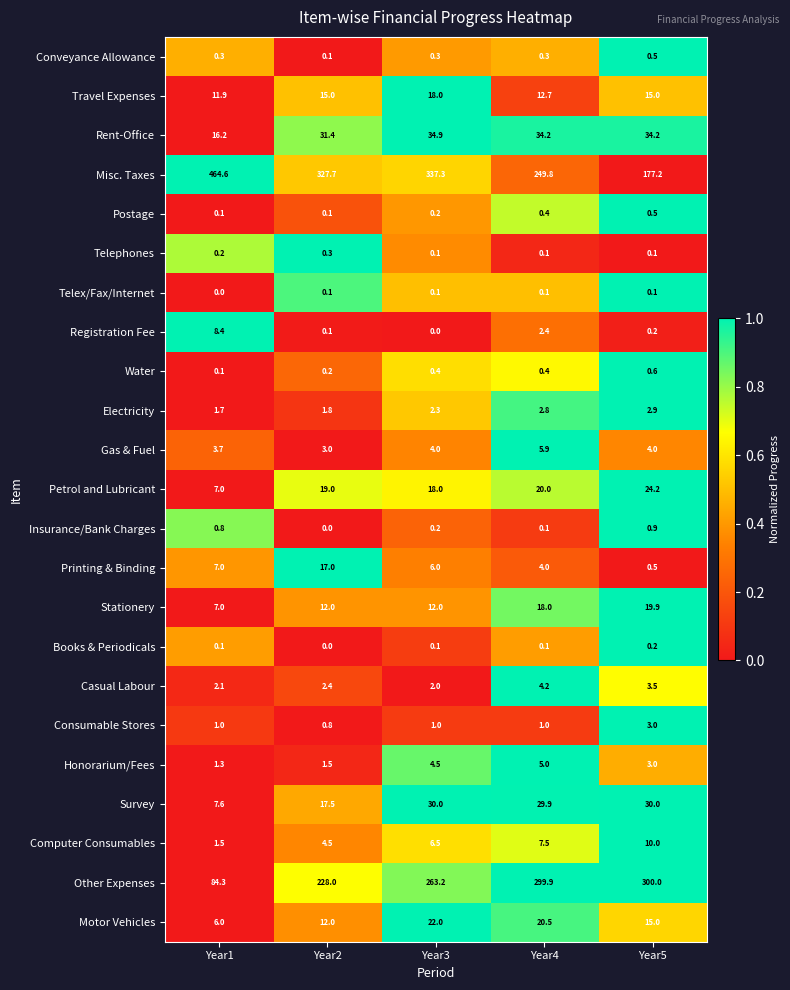

At how many categories does at least one series exceed 0?

5